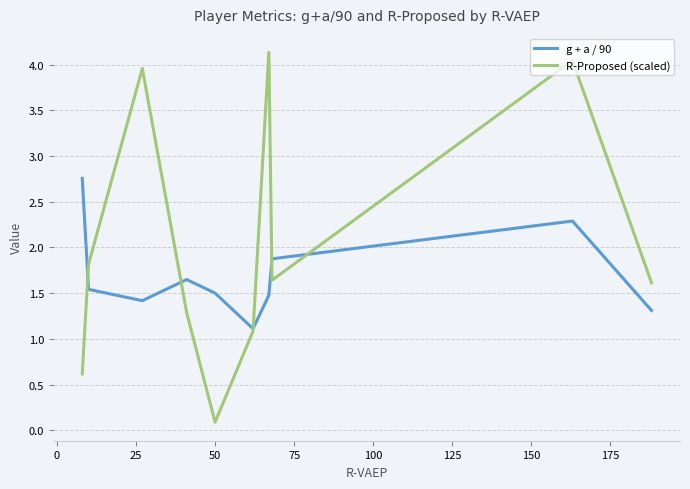

How many intersections are there between g + a / 90 and R-Proposed (scaled)?

5